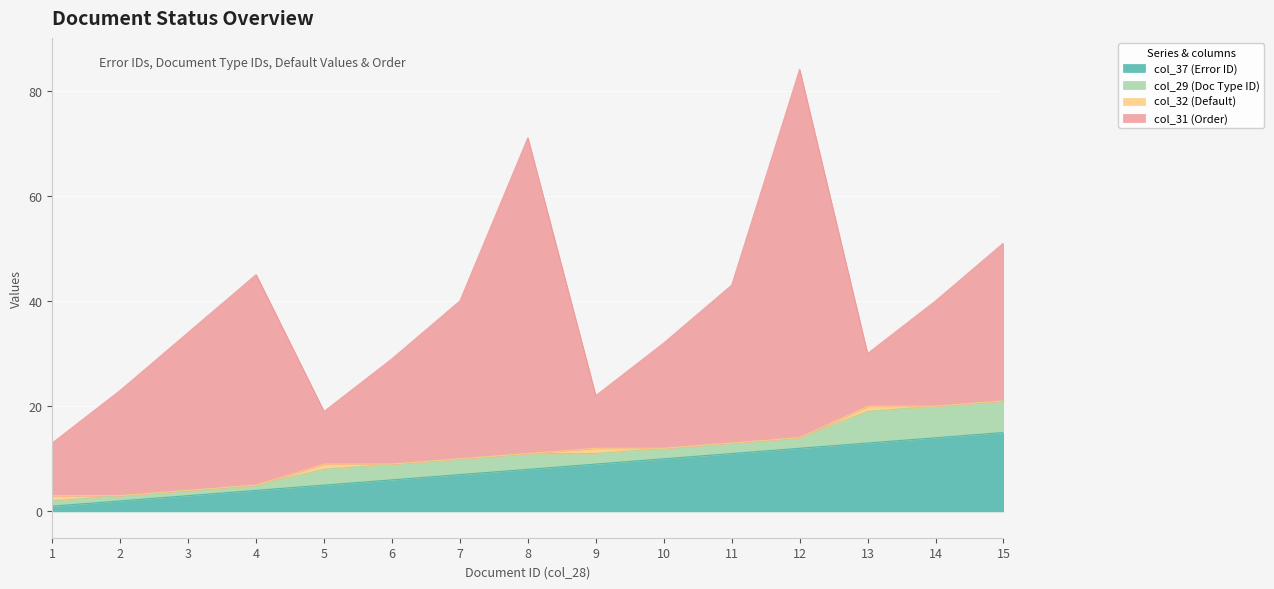

The value of col_32 (Default) at 11 is 0. True or false?

True